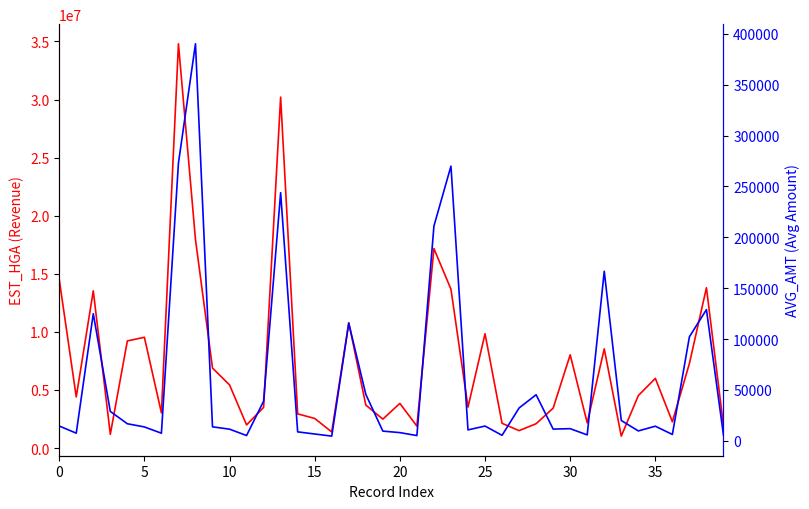

List the series in order of their peak value, lowest first.

AVG_AMT, EST_HGA